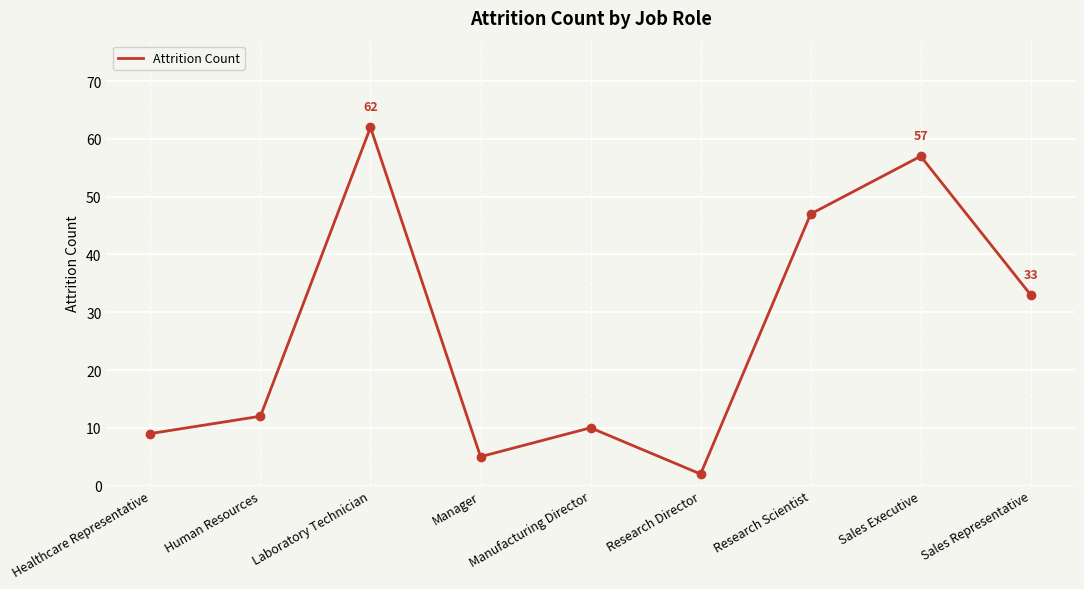

Read the value at Sales Executive.

57